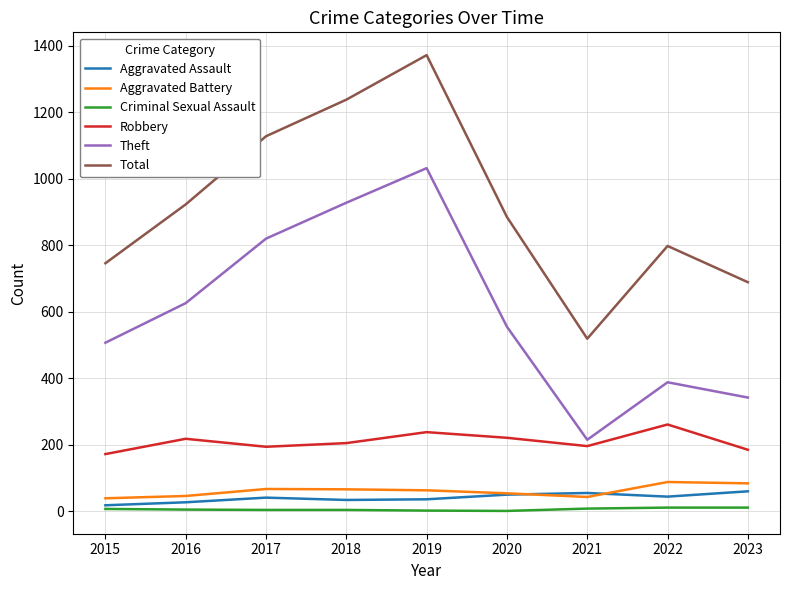

Is it true that Theft equals 1521 at 2018?

False